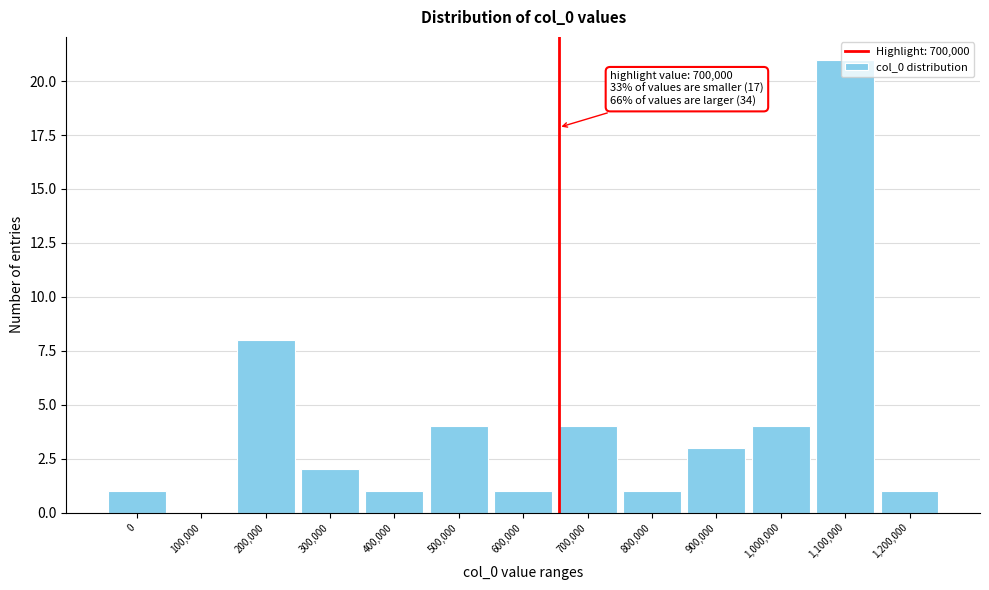

Between 600,000 and 300,000, which is larger?

300,000